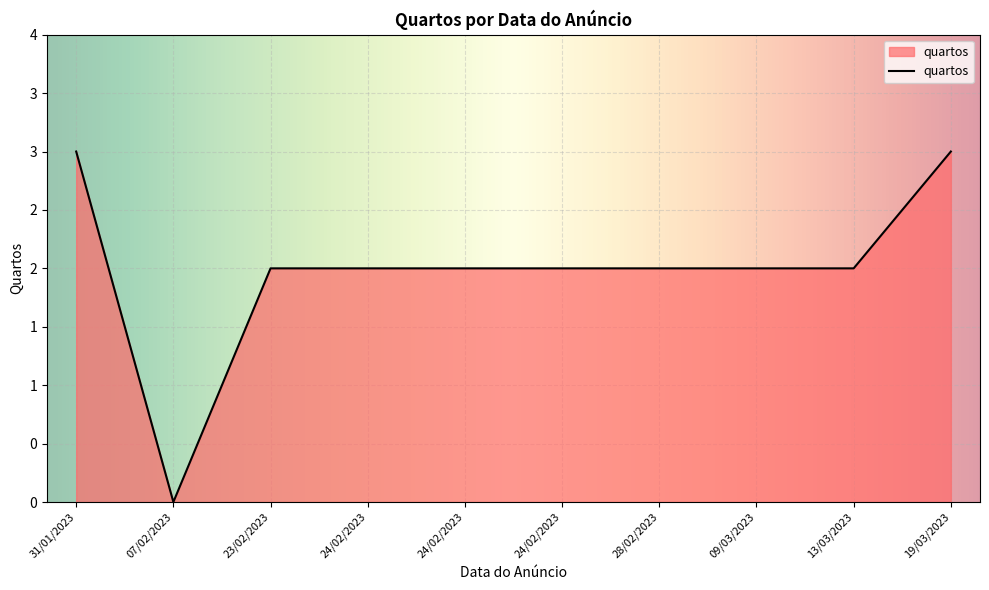

Does the chart have visible grid lines?

Yes